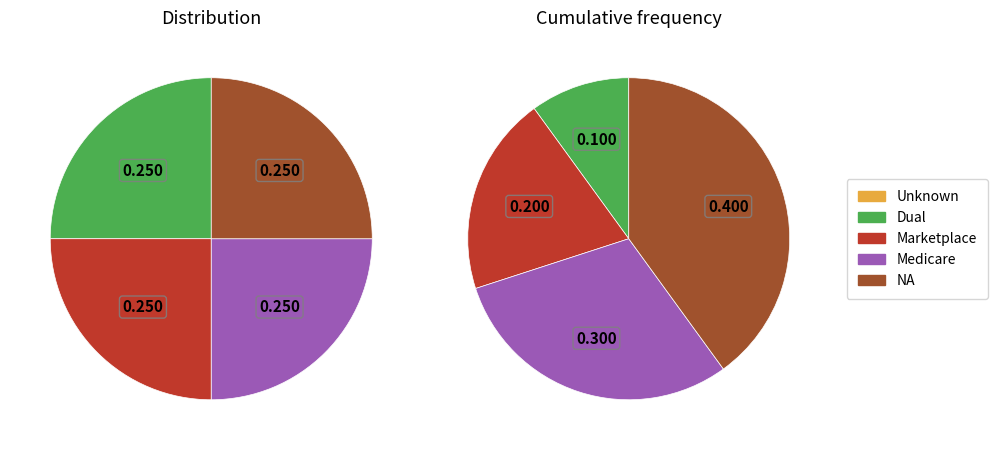

The NA slice represents 32% of the pie. True or false?

False